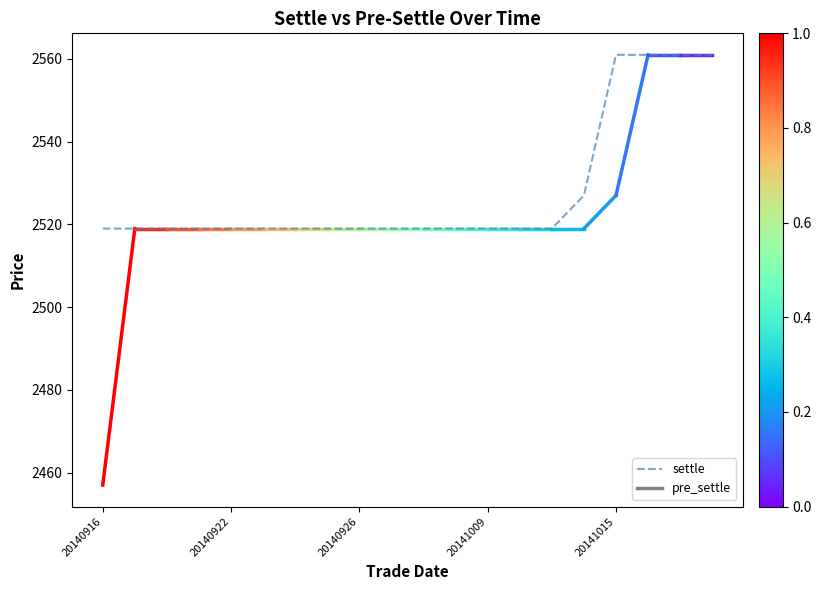

How many lines are shown in the chart?

1